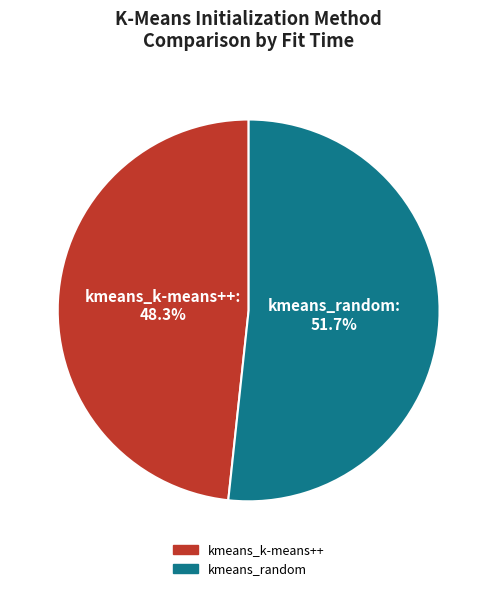

How many segments does this pie chart have?

2